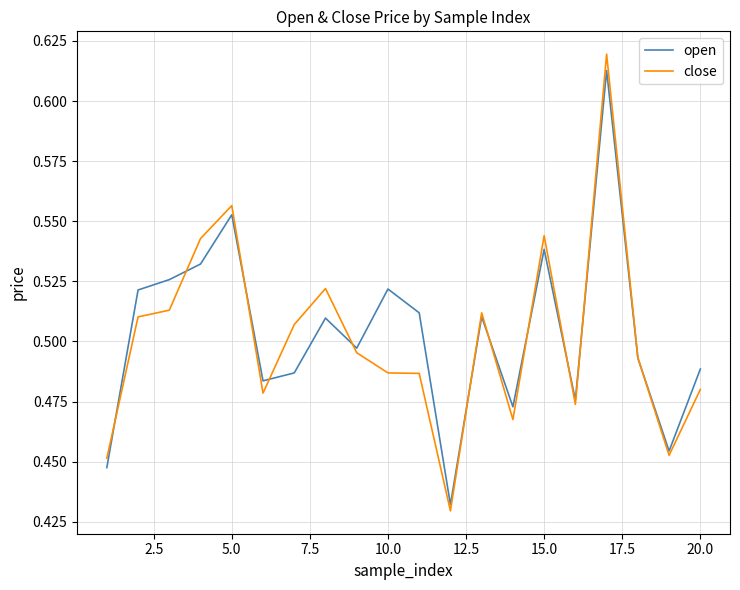

Which series has the largest total across all categories?

open